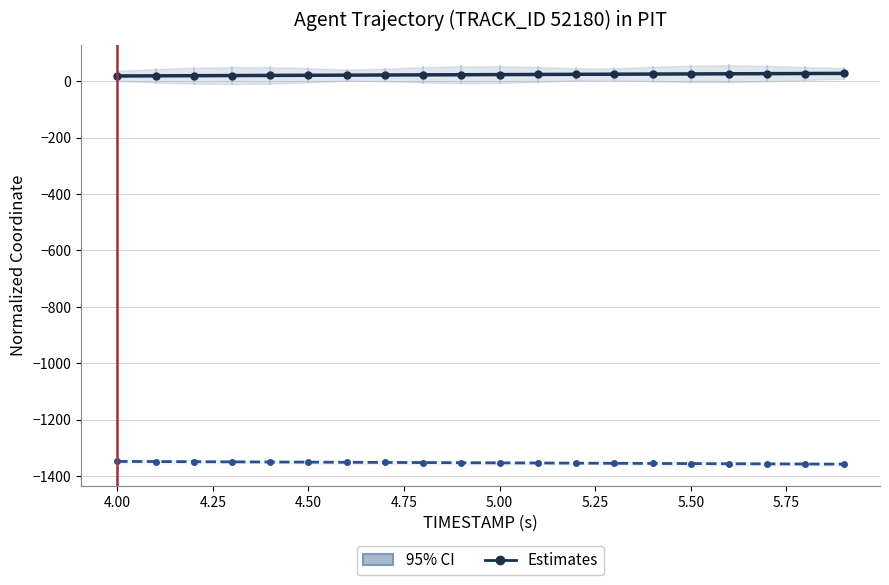

Is it true that Estimates (X) equals 22.3 at 5.50?

True